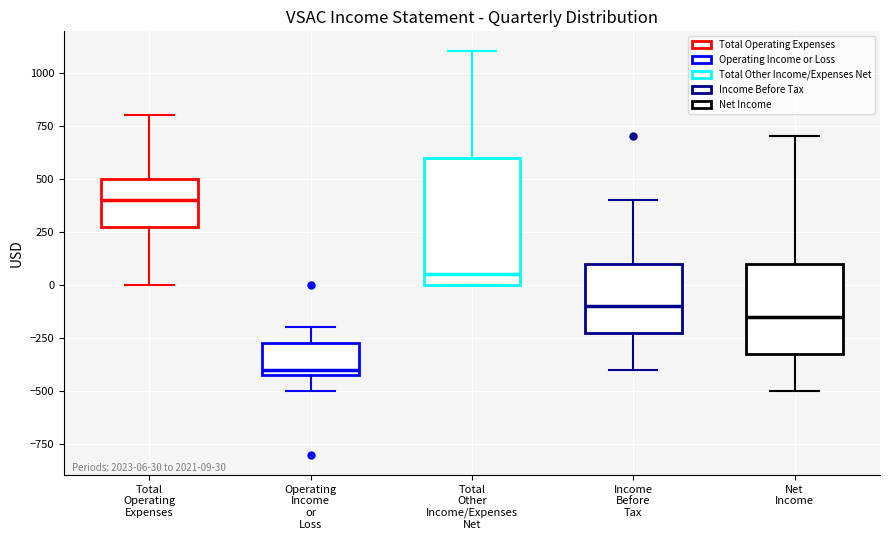

Which box has the highest median line?

Total Operating Expenses